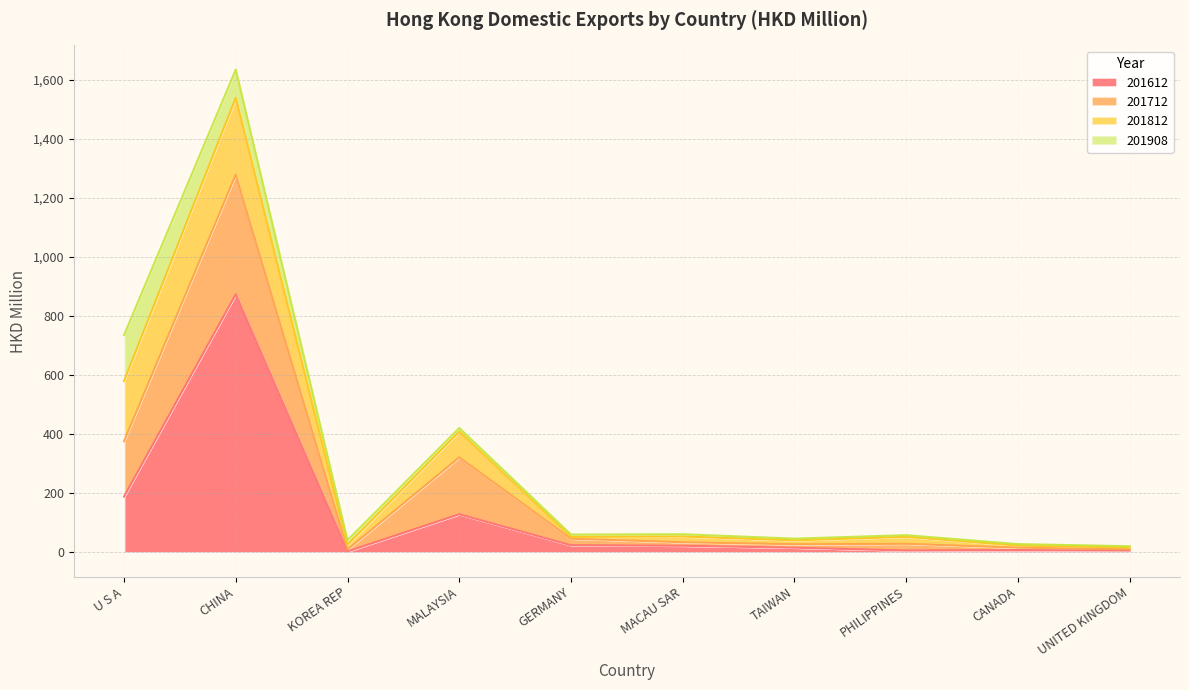

Reading right to left, list all the values displayed in this chart.

201612: UNITED KINGDOM=6.5	CANADA=8.2	PHILIPPINES=6.7	TAIWAN=16.1	MACAU SAR=22.6	GERMANY=24.5	MALAYSIA=129.3	KOREA REP=3.6	CHINA=873.8	U S A=189.0
201712: UNITED KINGDOM=4.3	CANADA=8.1	PHILIPPINES=22.6	TAIWAN=11.7	MACAU SAR=12.0	GERMANY=22.2	MALAYSIA=192.6	KOREA REP=6.5	CHINA=405.0	U S A=187.4
201812: UNITED KINGDOM=6.1	CANADA=7.1	PHILIPPINES=23.6	TAIWAN=13.2	MACAU SAR=19.5	GERMANY=6.0	MALAYSIA=87.1	KOREA REP=16.5	CHINA=259.9	U S A=203.6
201908: UNITED KINGDOM=4.3	CANADA=5.0	PHILIPPINES=5.8	TAIWAN=5.8	MACAU SAR=7.7	GERMANY=7.9	MALAYSIA=12.2	KOREA REP=15.4	CHINA=95.6	U S A=155.8